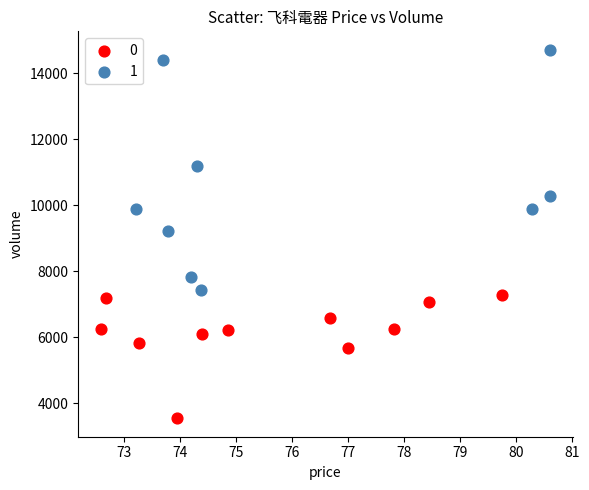

What are all the series names shown in the legend?

0, 1